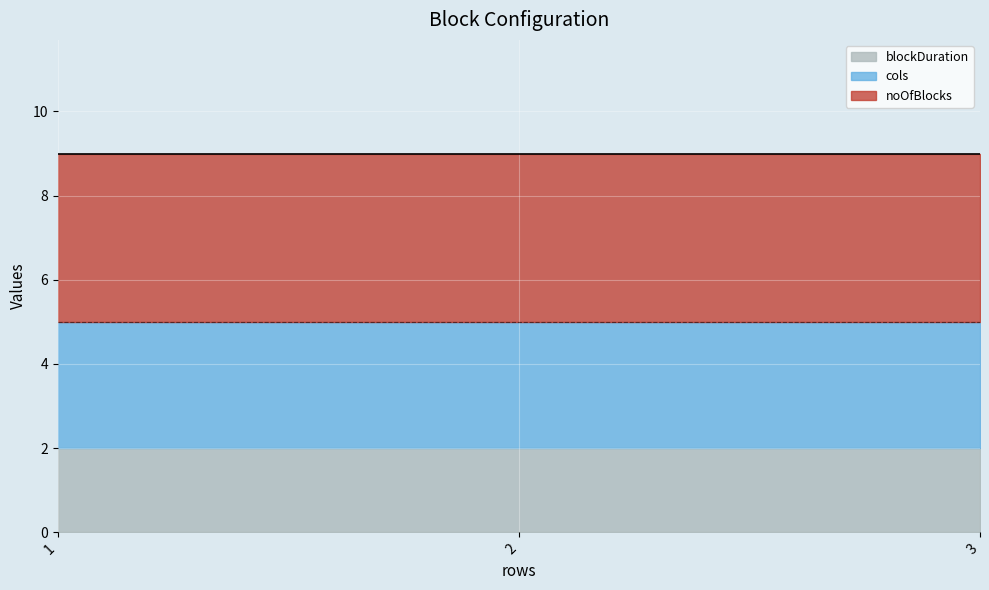

What is the average value of the noOfBlocks series?

4